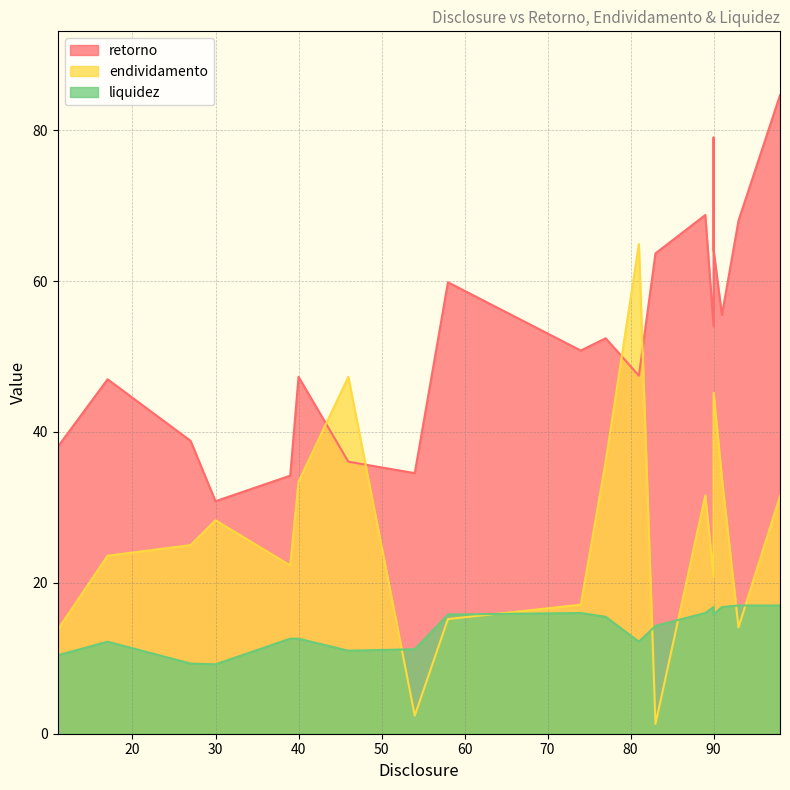

At which category does the chart reach its peak across all series?

98